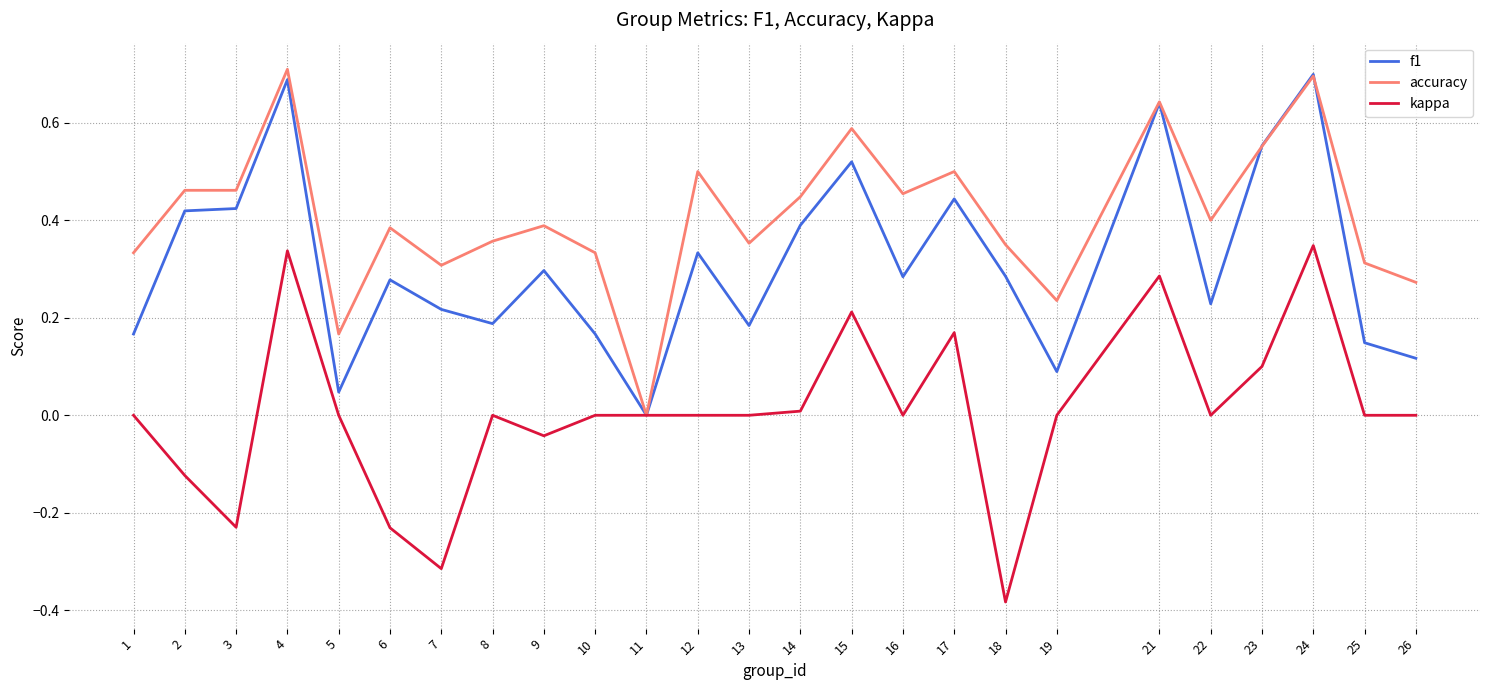

Is the value of accuracy at 24 greater than the value of kappa at 25?

Yes